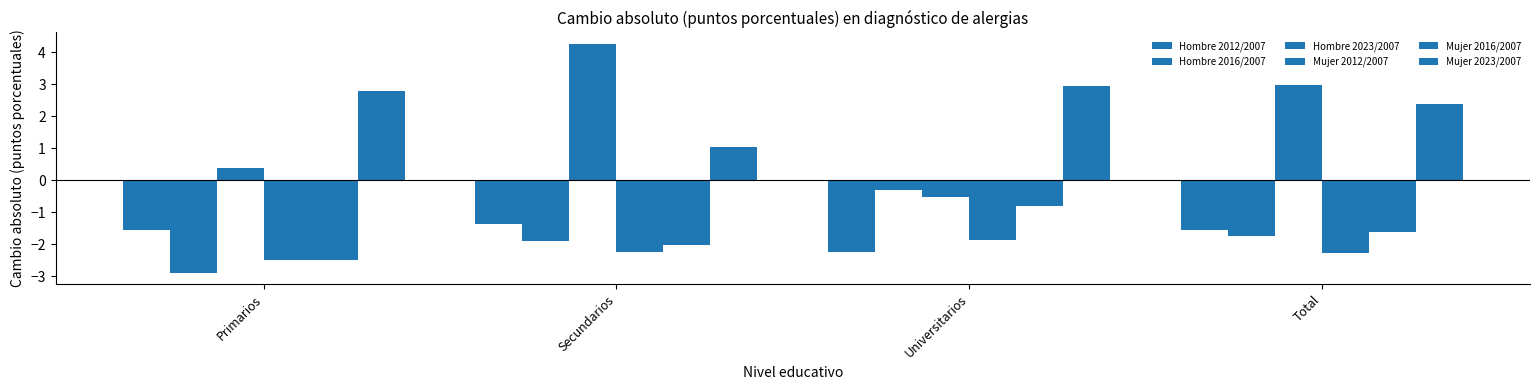

How many groups of bars are there?

4